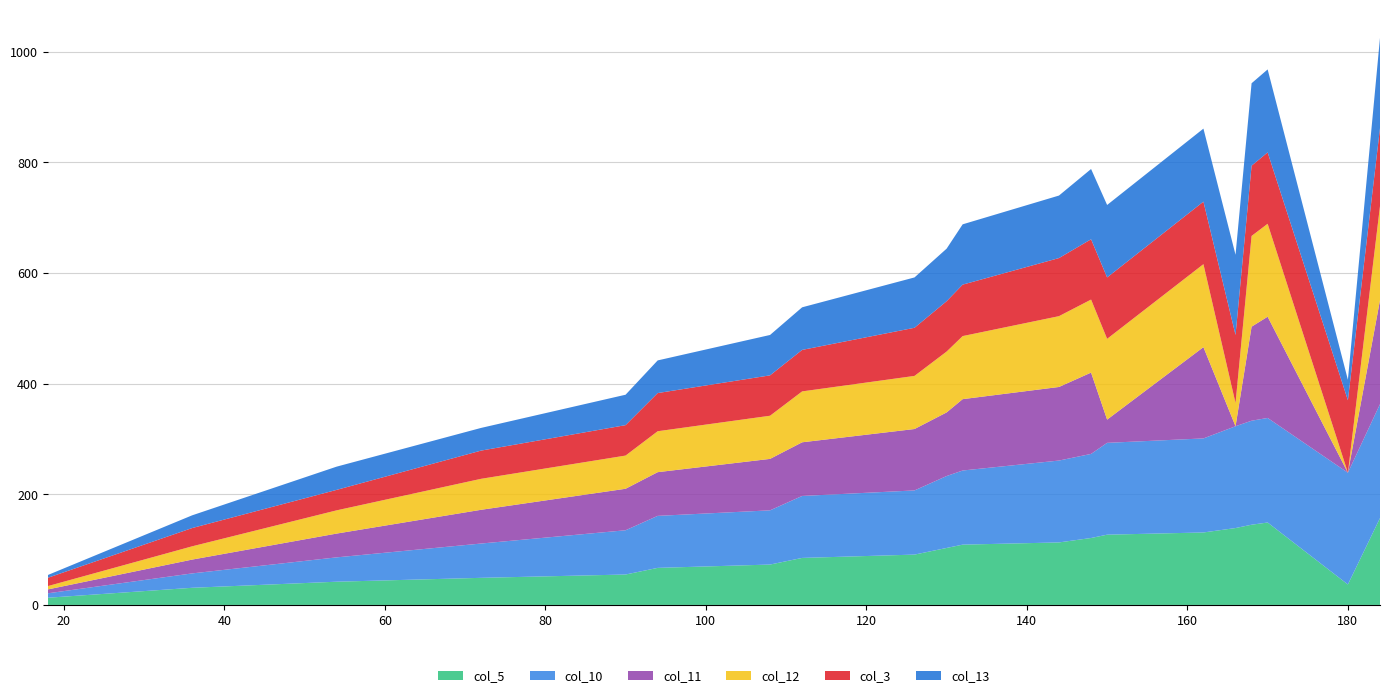

What are all the series names shown in the legend?

col_5, col_10, col_11, col_12, col_3, col_13